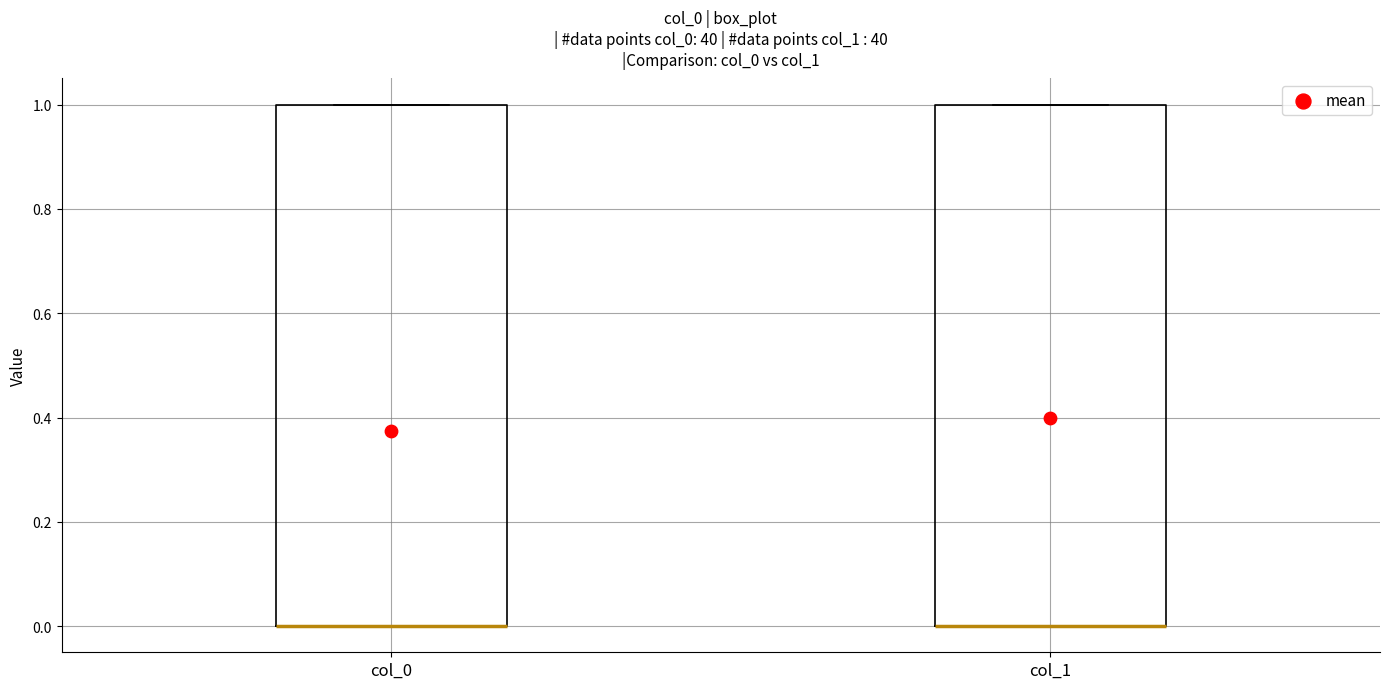

Where is the upper edge of the box for col_1 on the y-axis? The values are not printed on the chart, so give them approximately, as read against the axis.

1